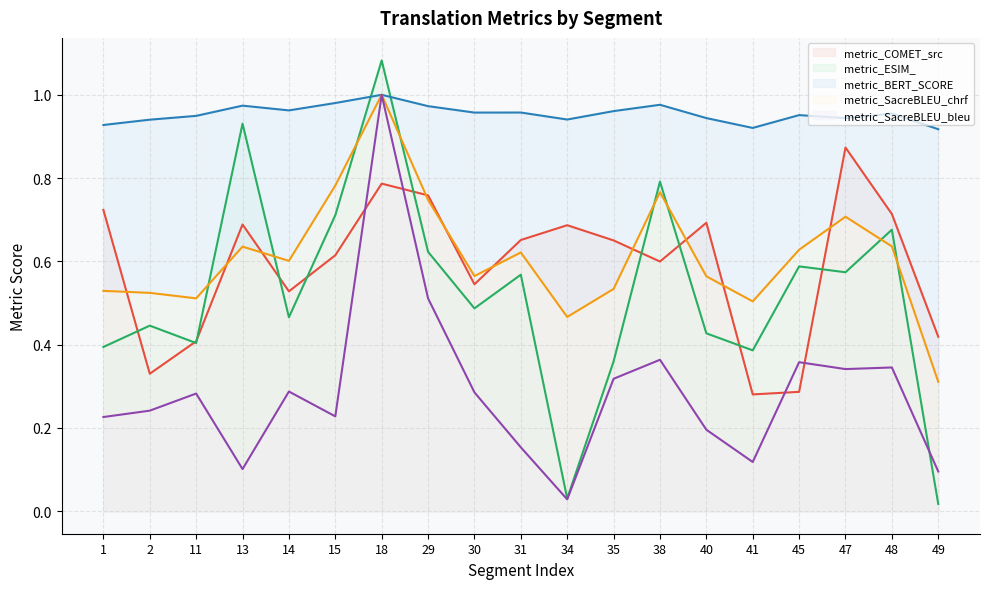

True or false: metric_ESIM_ has more than 1 interior local peaks.

True